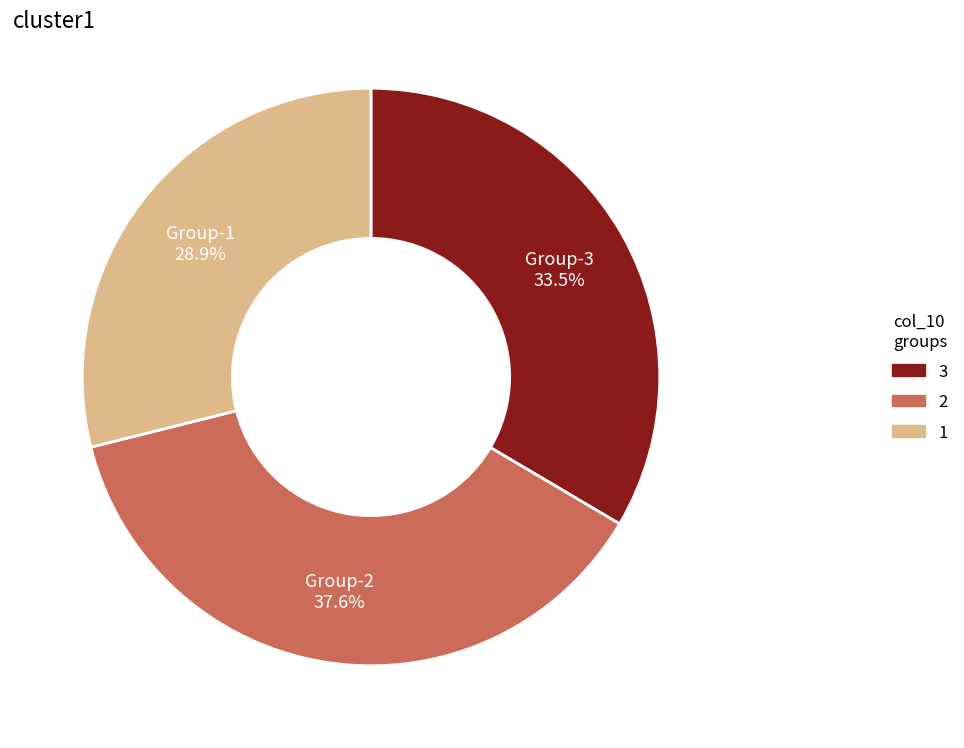

Is there a majority slice in this chart?

No